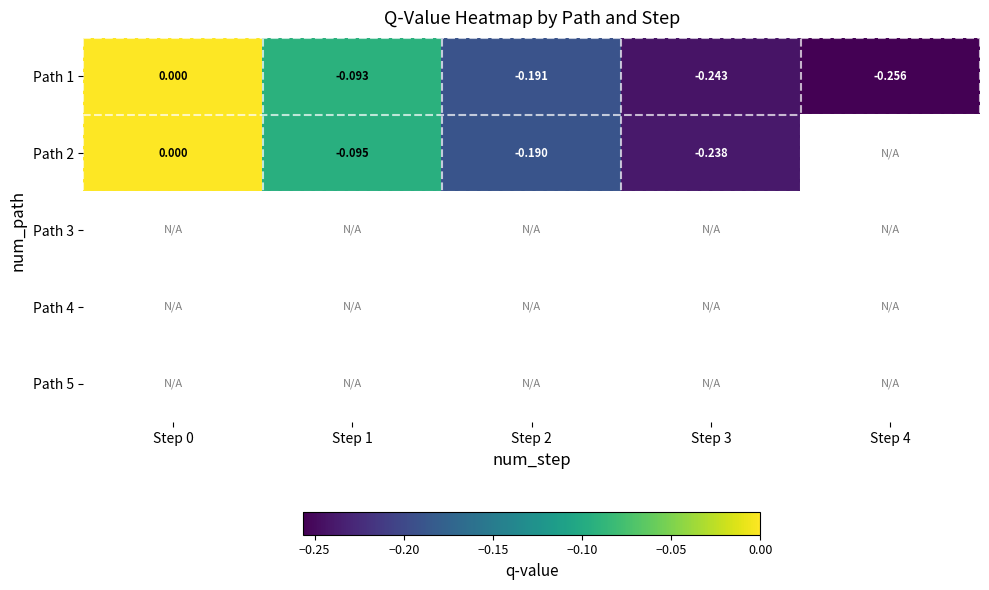

Rank the series at Step 1 from highest to lowest value.

Path 1, Path 2, Path 3, Path 4, Path 5